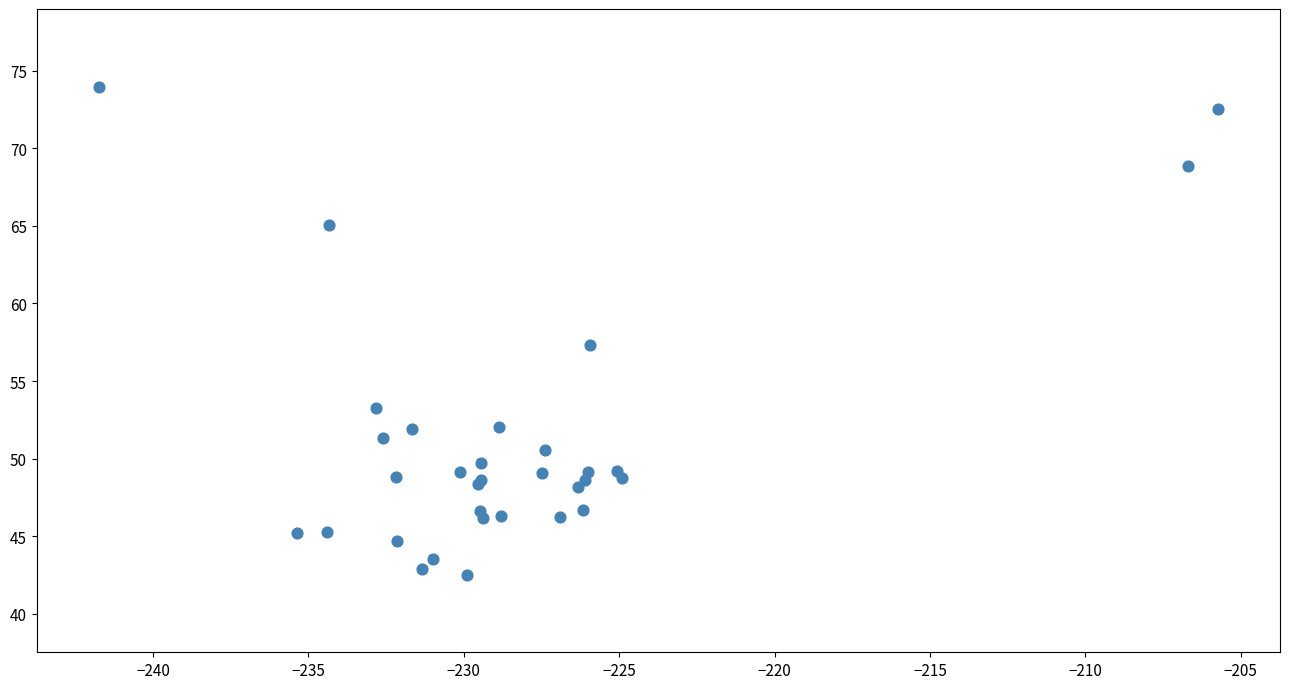

What Y value in the scatter plot is closest to 58?

57.3